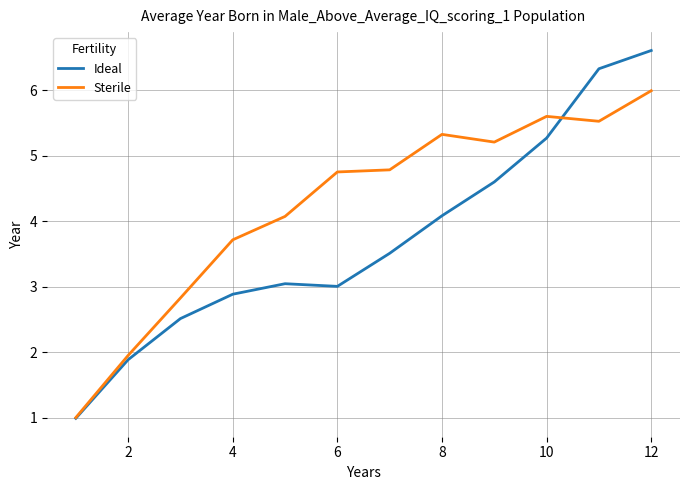

Which series has the widest spread of values?

Ideal